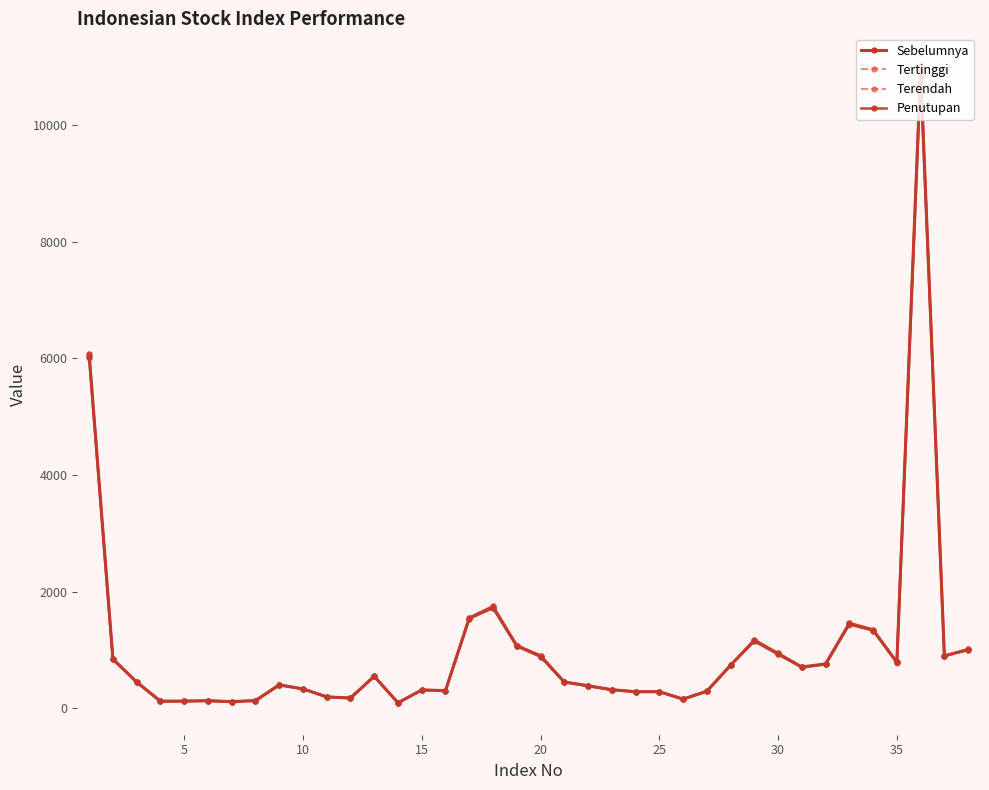

How many data points in Penutupan are above 447?

19